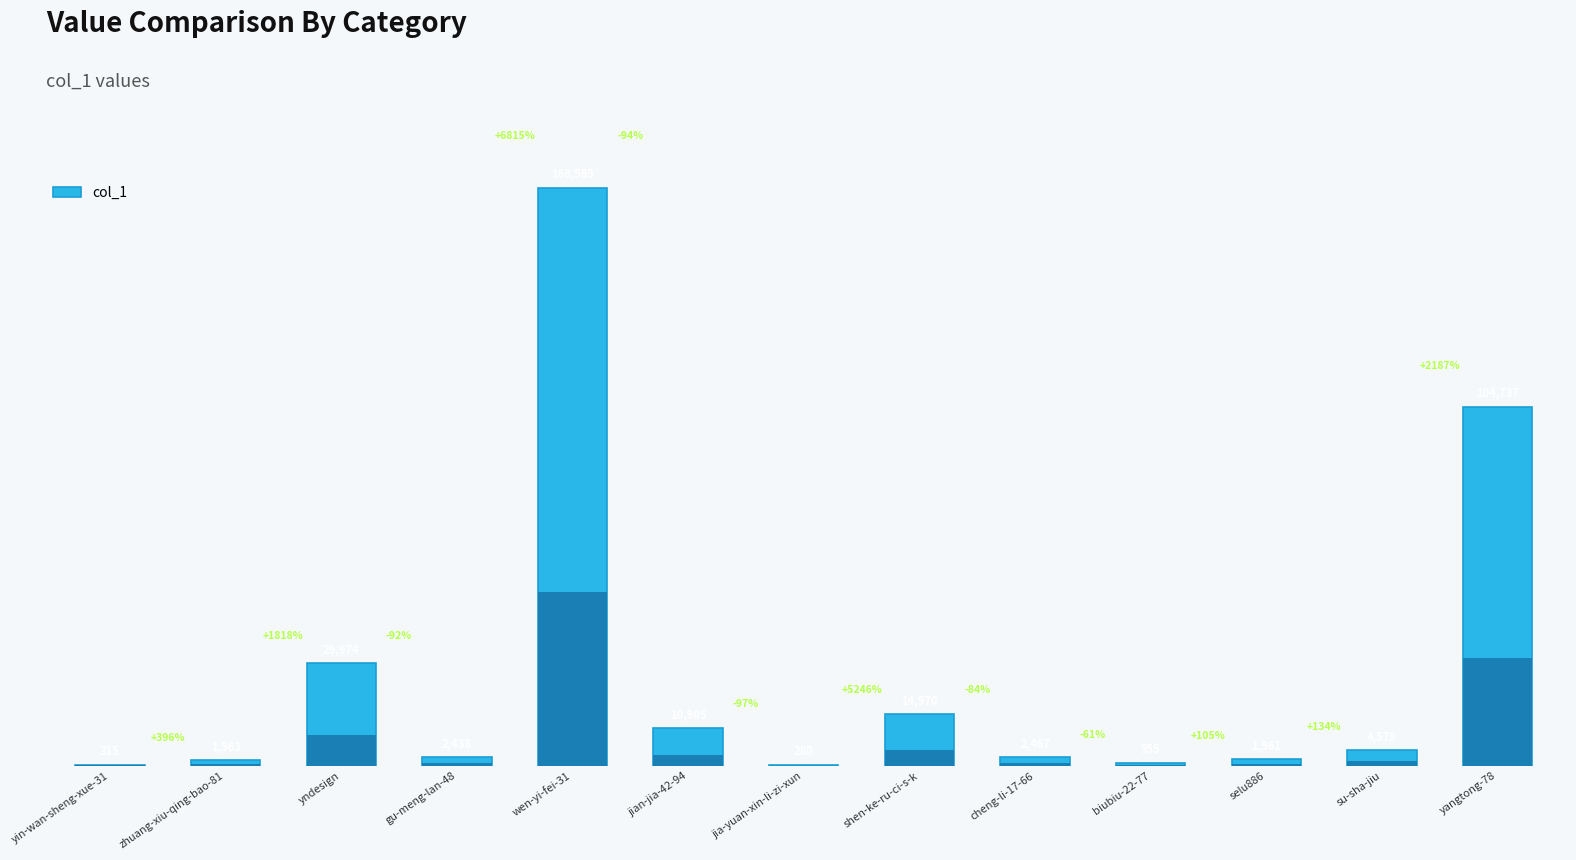

Between wen-yi-fei-31 and yndesign, which is larger?

wen-yi-fei-31